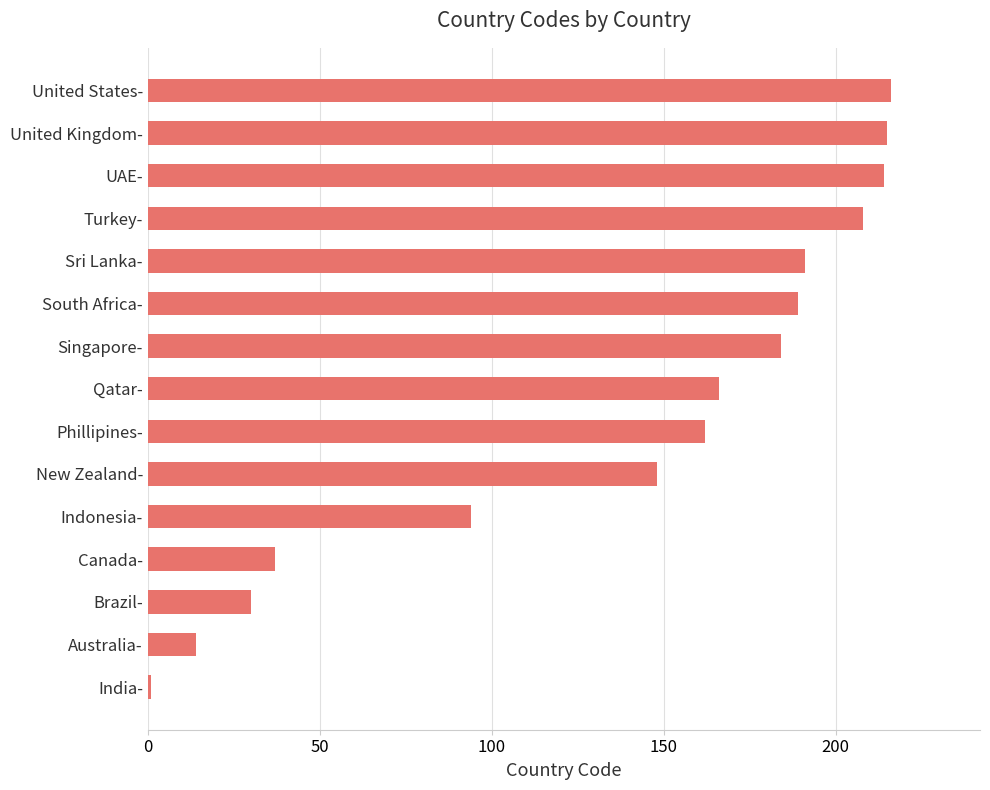

The chart shows a value of 50 at Brazil-. True or false?

False